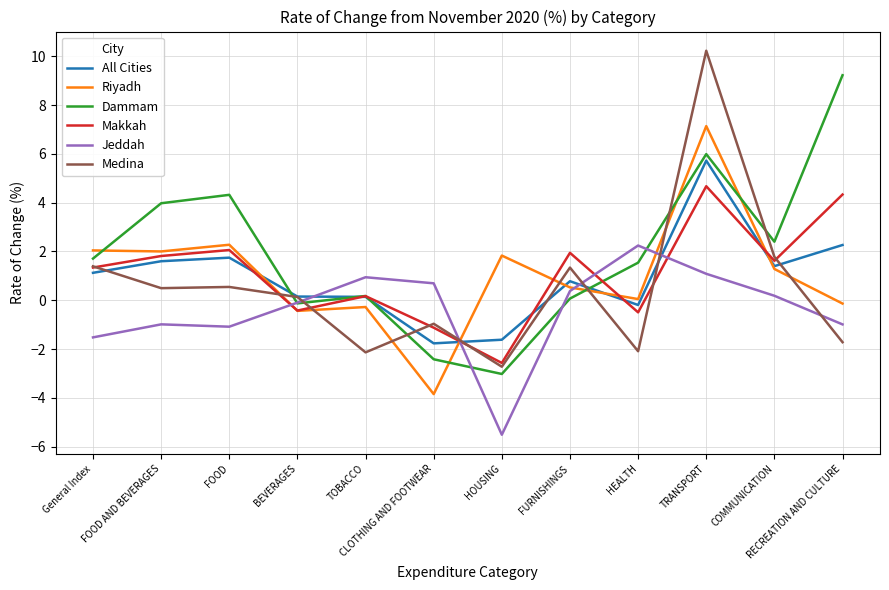

Which category has the highest value in the Makkah series?

TRANSPORT